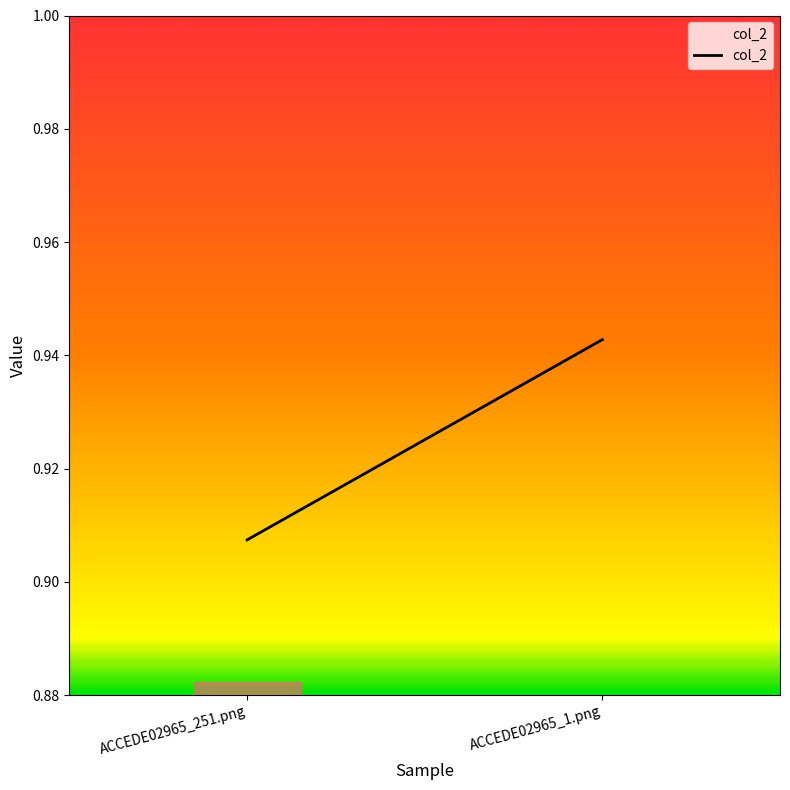

What position from the left is ACCEDE02965_1.png?

2